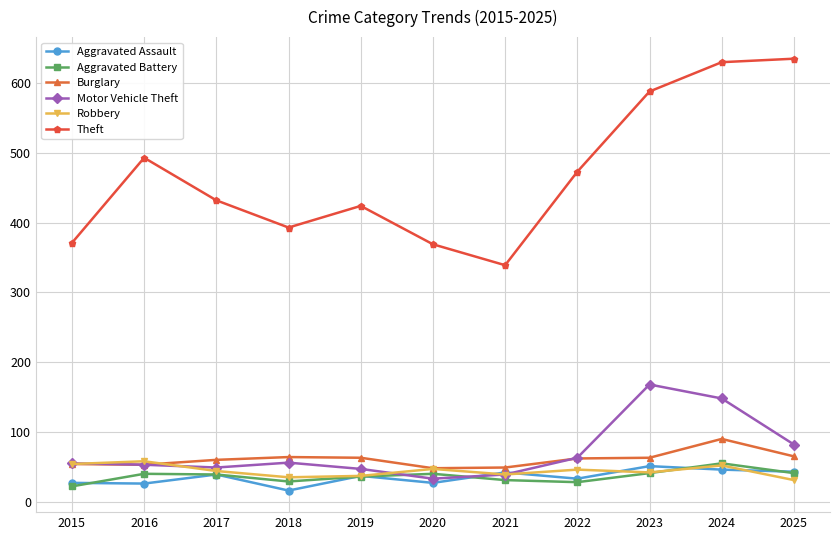

What are all the series names shown in the legend?

Aggravated Assault, Aggravated Battery, Burglary, Motor Vehicle Theft, Robbery, Theft